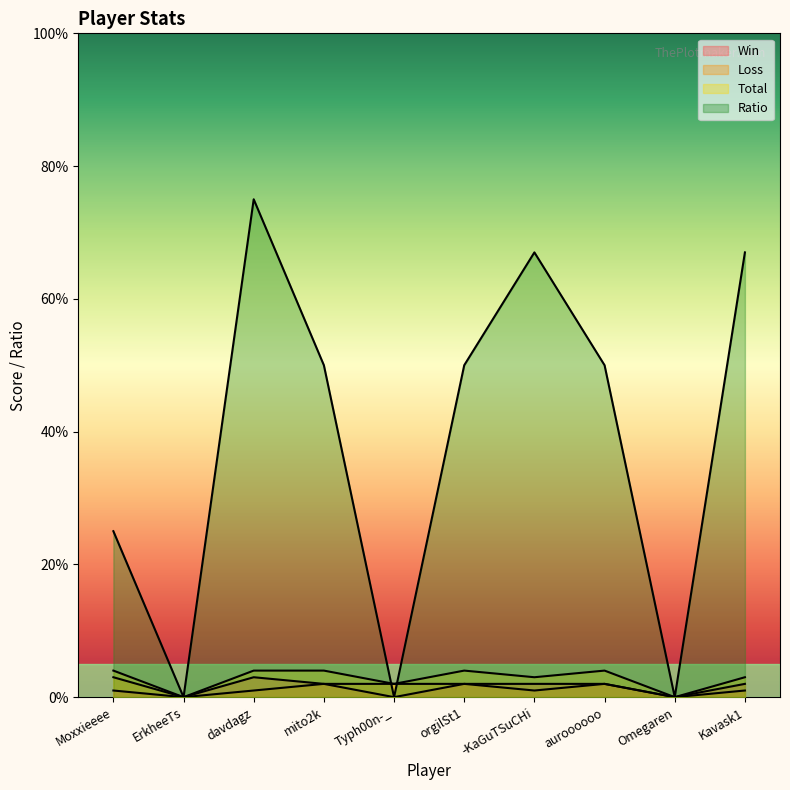

List the labels in order of Total value, largest first.

Moxxieeee, davdagz, mito2k, orgilSt1, auroooooo, -KaGuTSuCHi, Kavask1, Typh00n-_, ErkheeTs, Omegaren